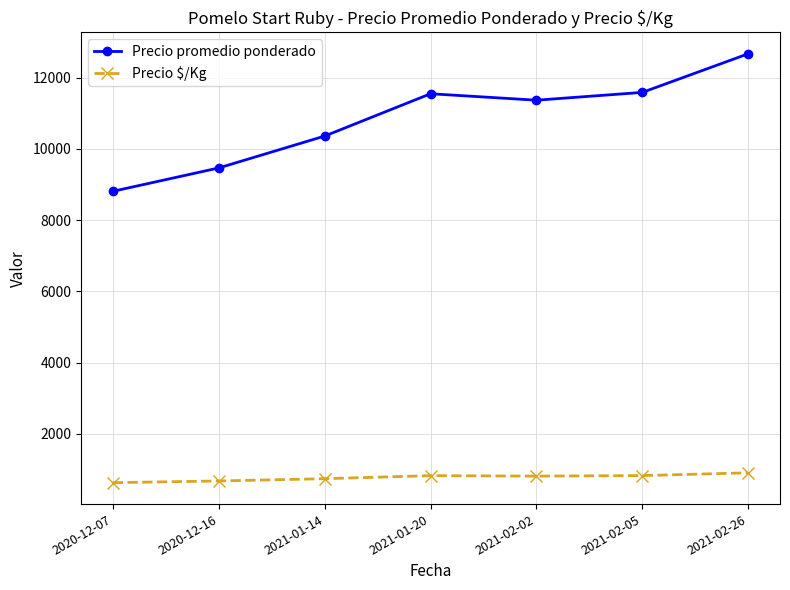

What is the lowest value of the Precio promedio ponderado series?

8806